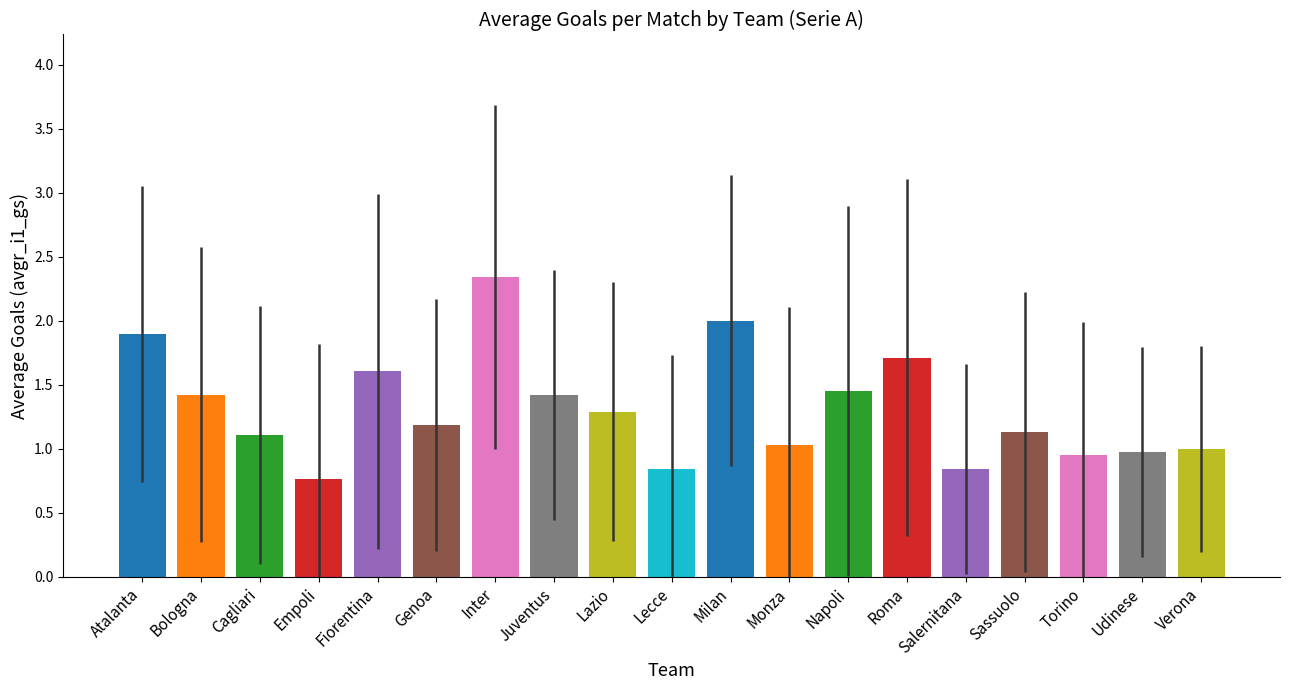

Is it true that the value at Napoli is 1.4?

True